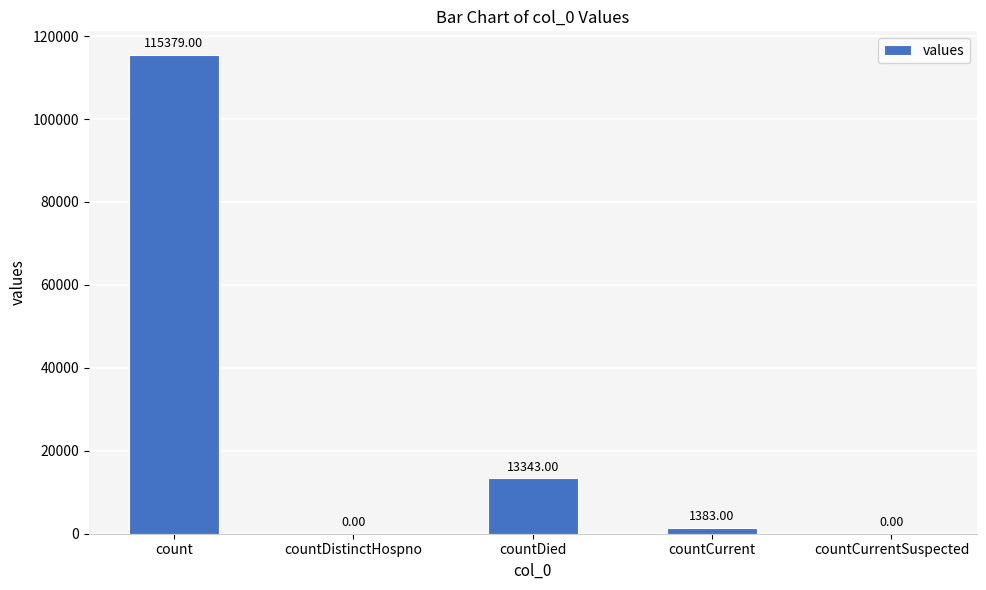

Reading right to left, transcribe all the data shown in this chart.

0	1383	13343	0	115379